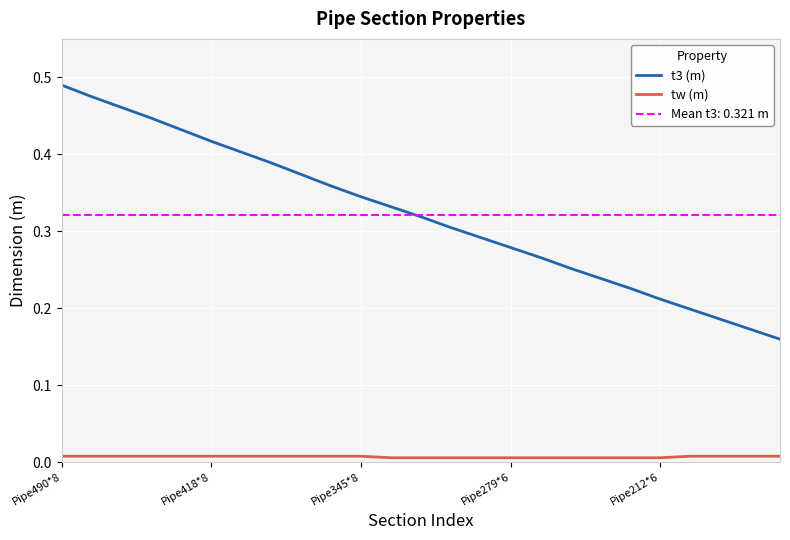

What is the difference between the second highest and second lowest values in the t3 (m) series?

0.3